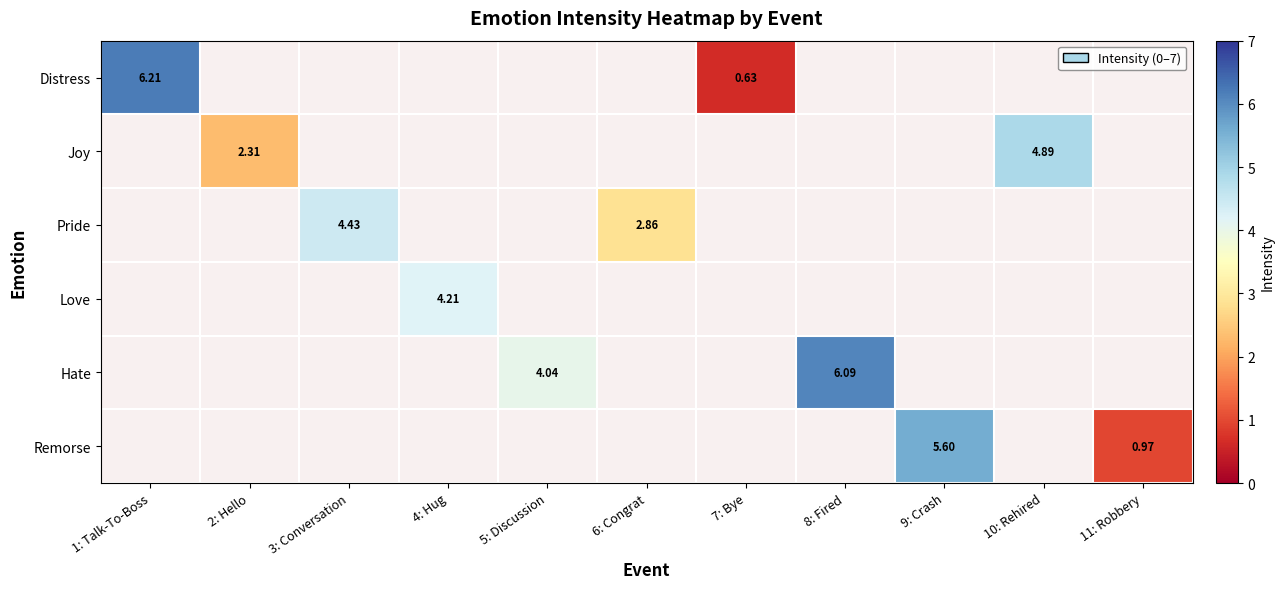

Rank the series at 6: Congrat from highest to lowest value.

Distress, Joy, Pride, Love, Hate, Remorse